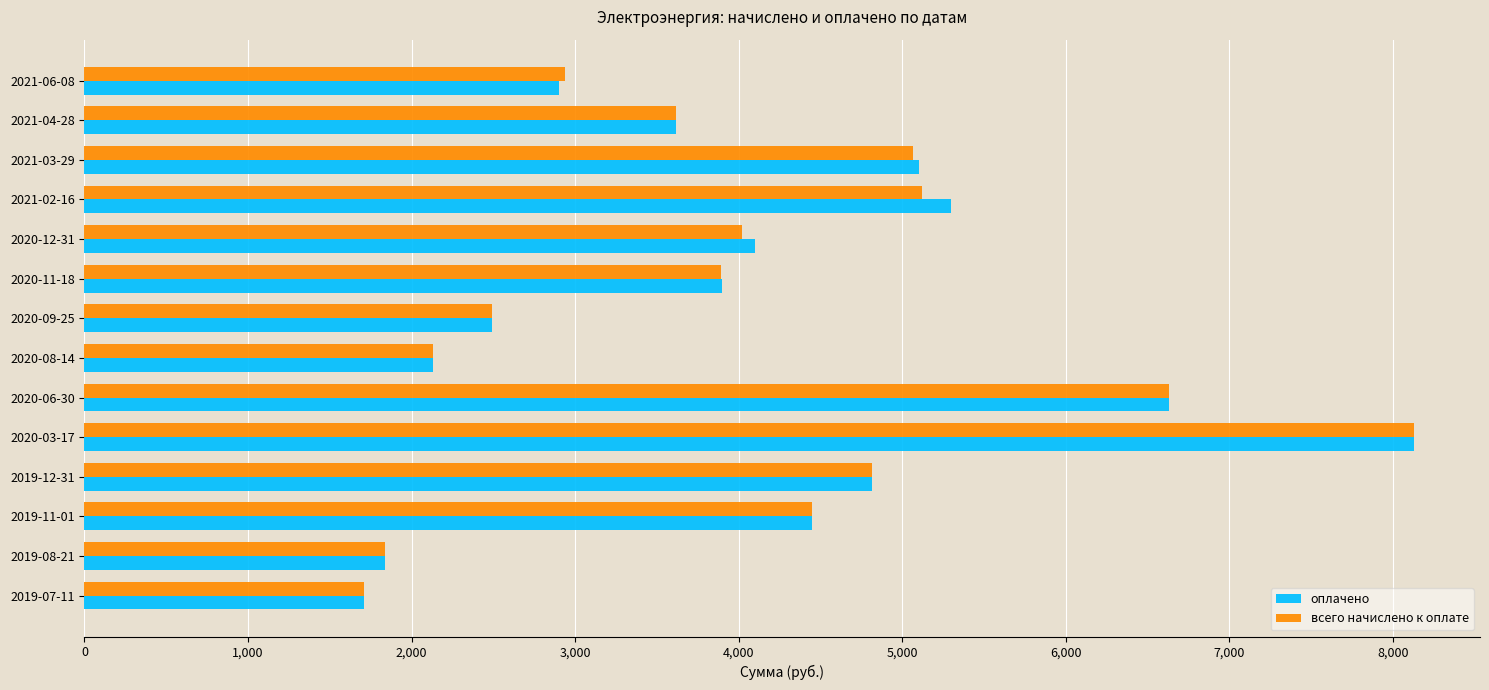

Which series changed the most between 2019-07-11 and 2021-02-16?

оплачено